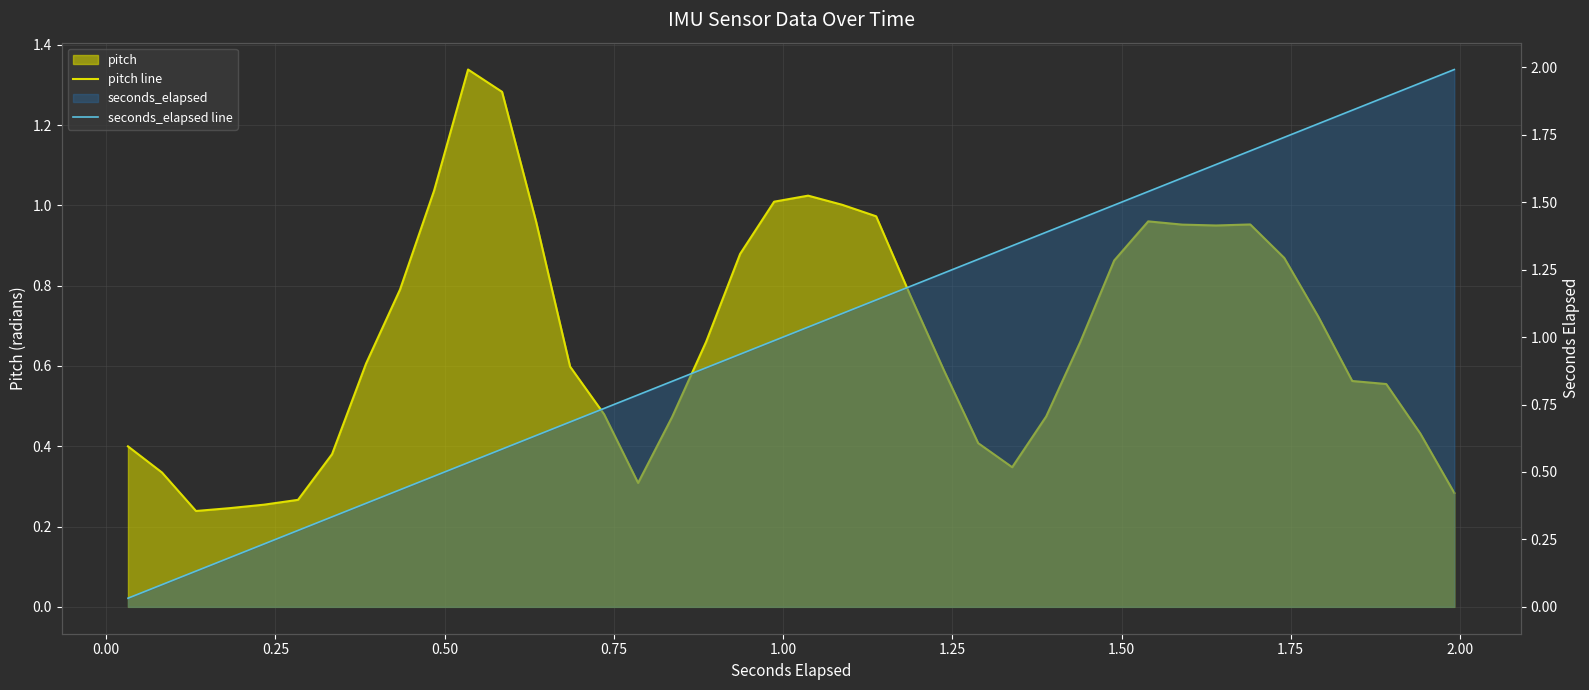

What is the value of the pitch line point at the 10th from the left?

1.0